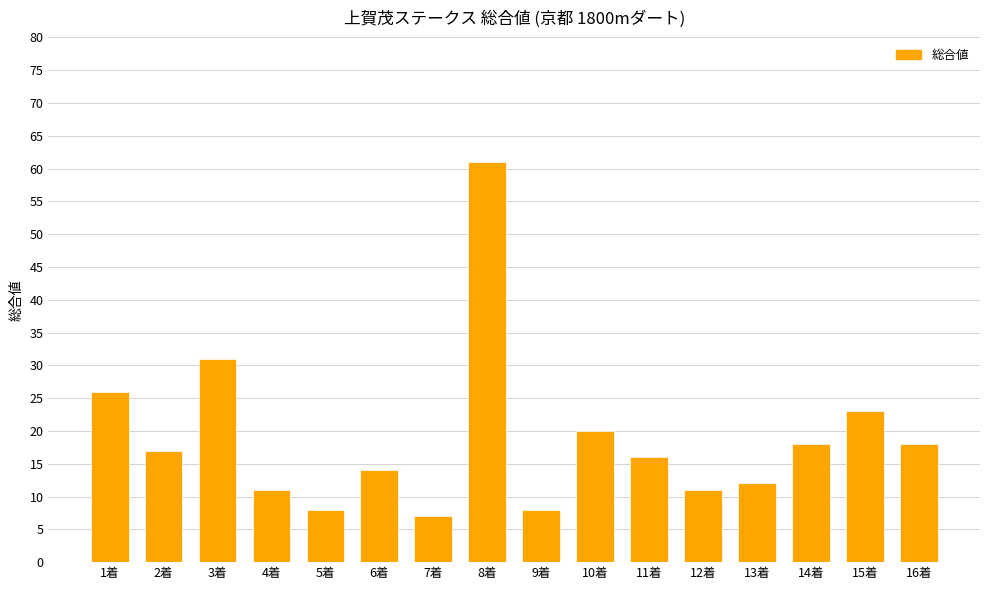

The chart shows a value of 16 at 11着. True or false?

True